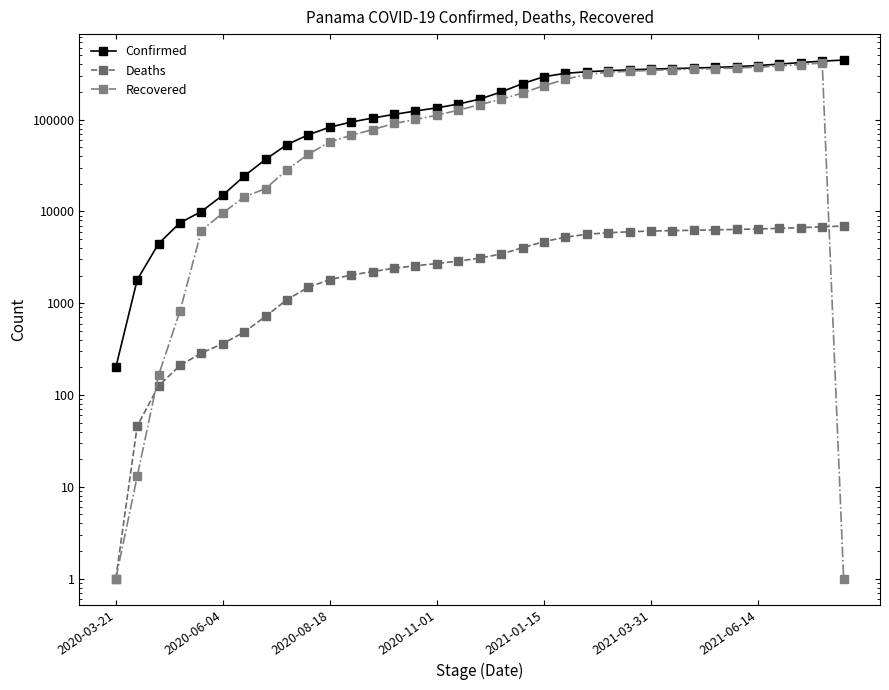

Which series has the largest total across all categories?

Confirmed